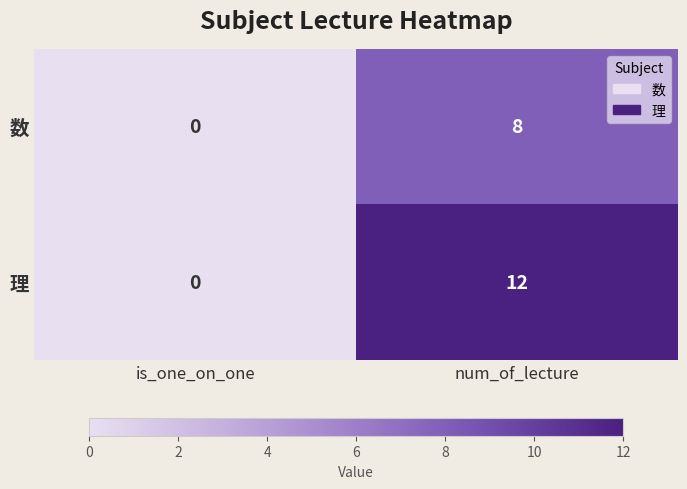

Which category has the lowest value in the 理 series?

is_one_on_one